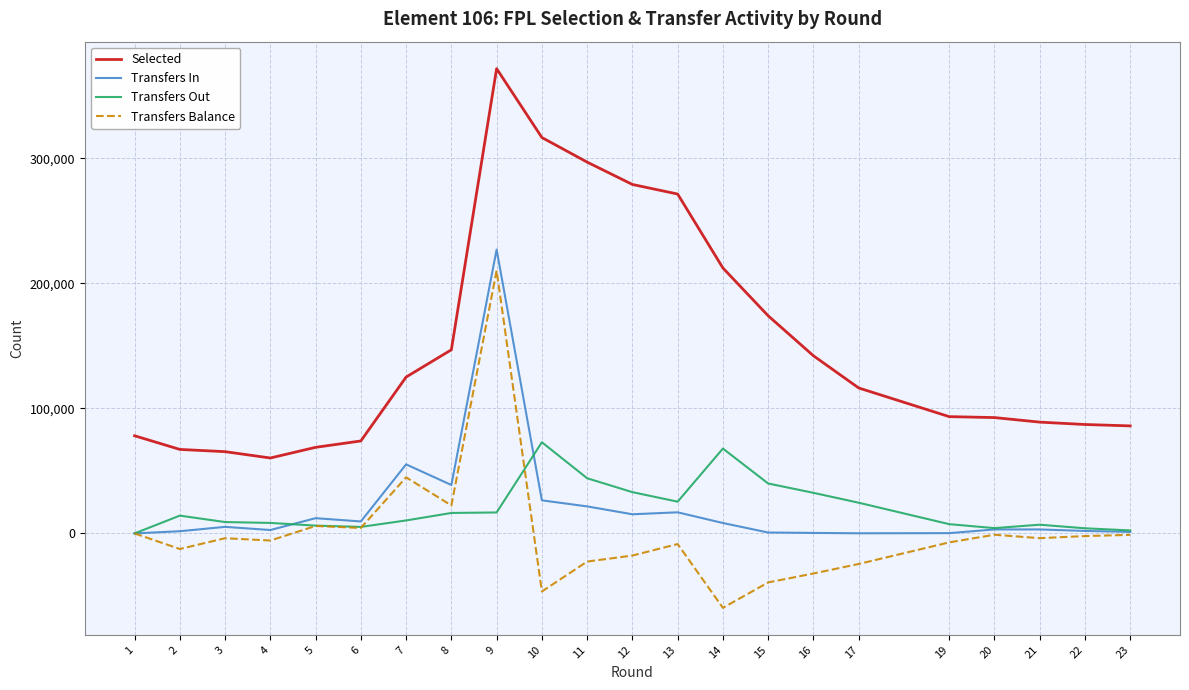

At which label does Selected first exceed 116338?

7